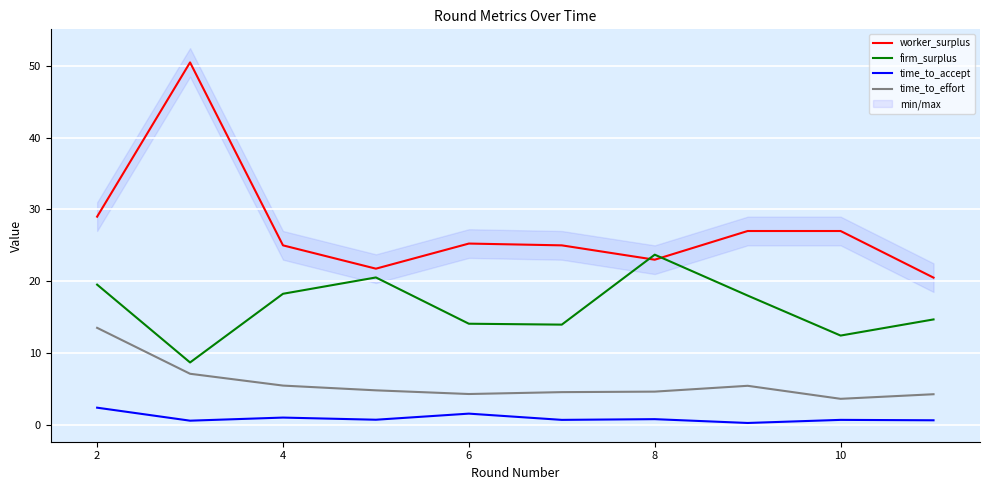

At which label does firm_surplus reach its peak?

8